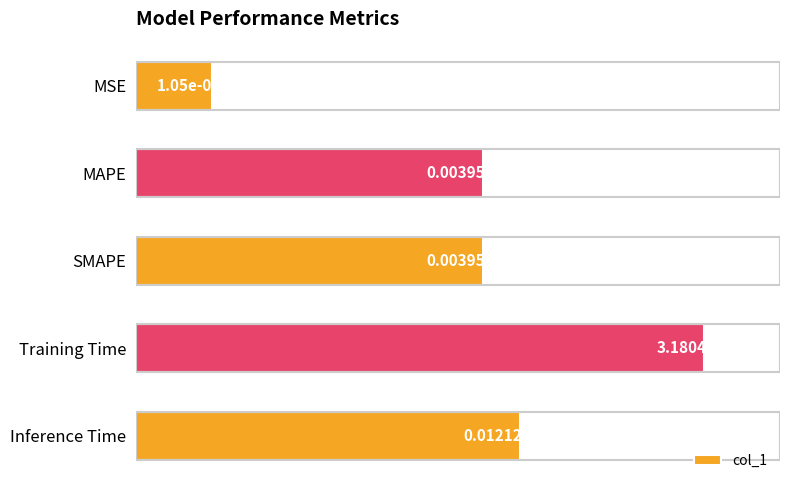

Is it true that the value at 0 is 0.0?

True